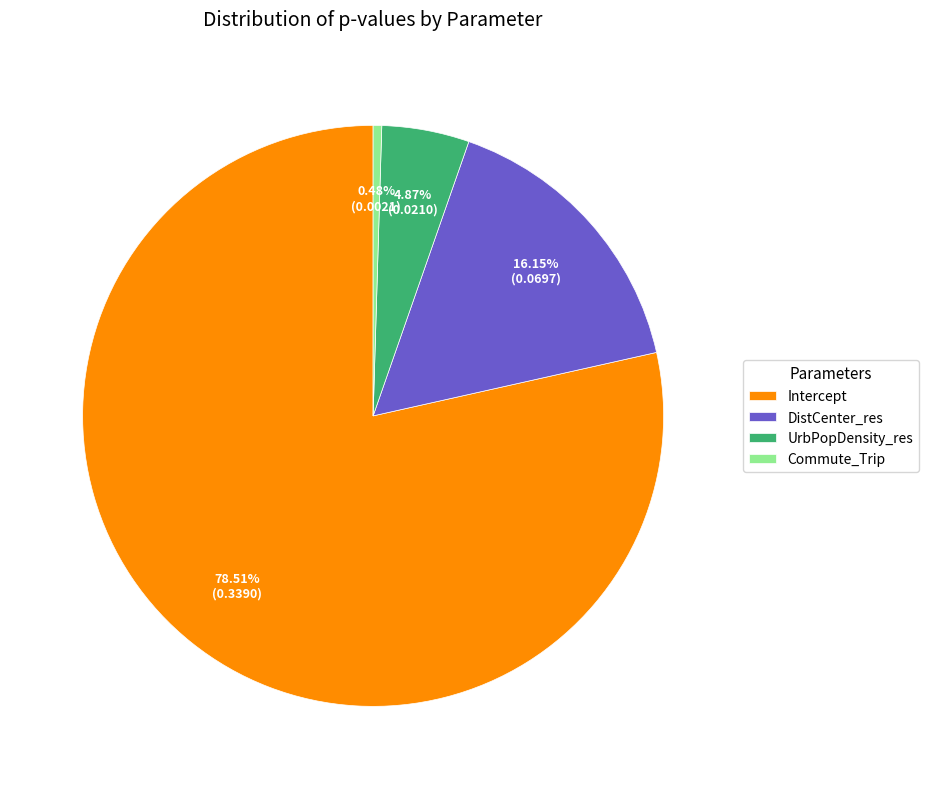

Rank the categories by value from highest to lowest.

Intercept, DistCenter_res, UrbPopDensity_res, Commute_Trip